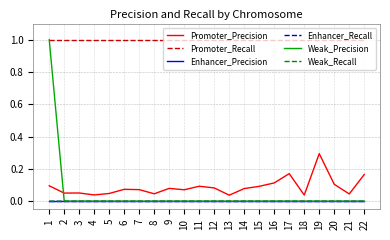

Is this an area chart (filled region under the line)?

No